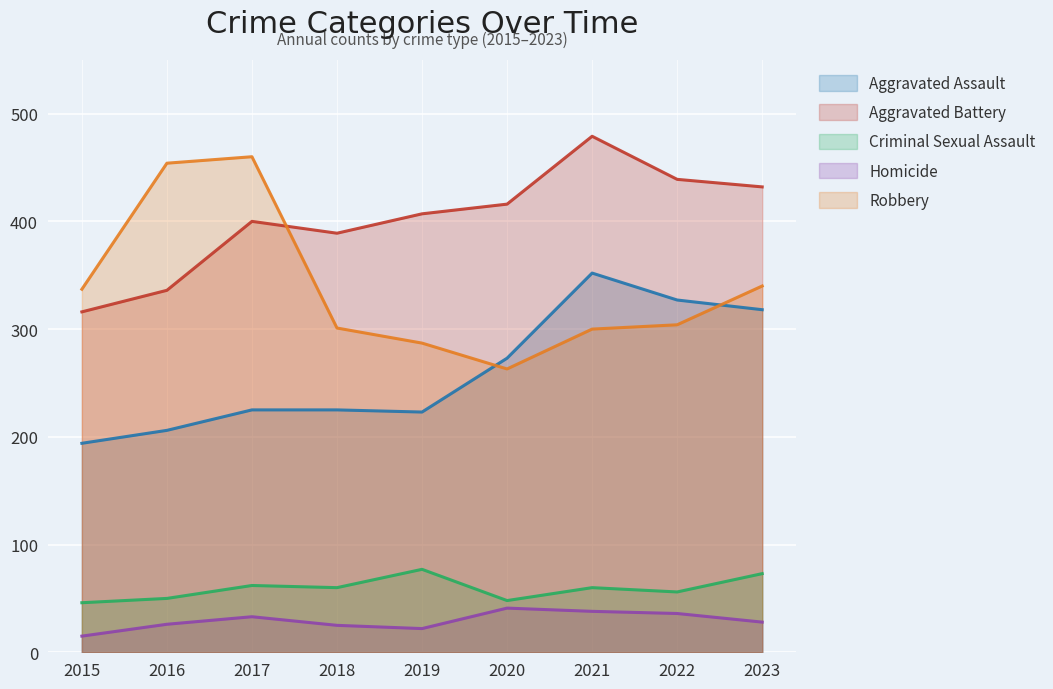

At which label does Criminal Sexual Assault first exceed 60?

2017